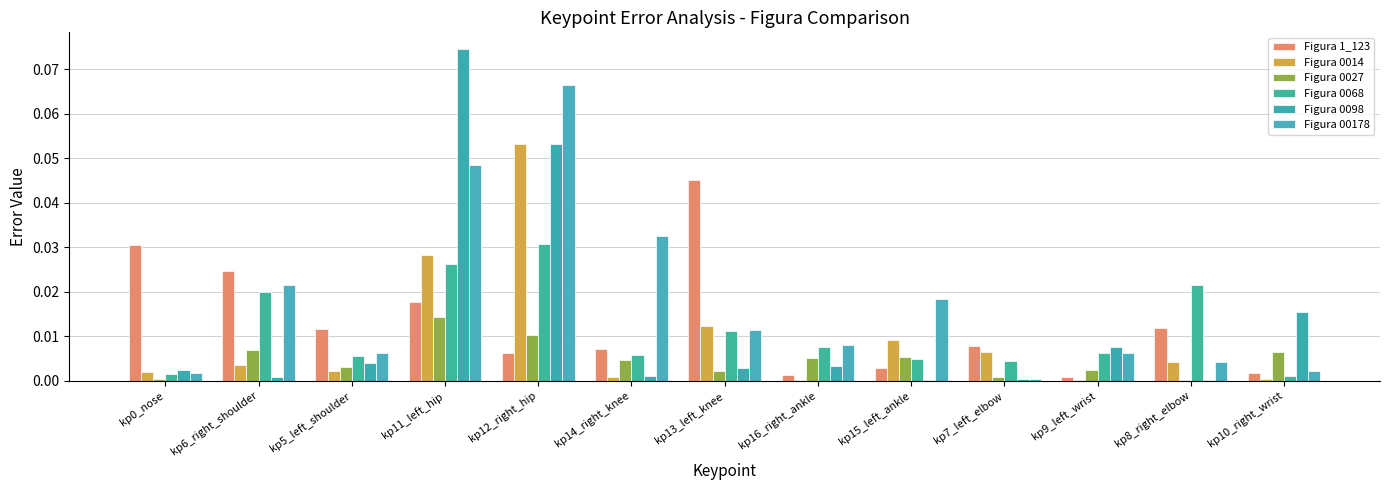

Are the bars grouped side by side (vs. stacked)?

Yes